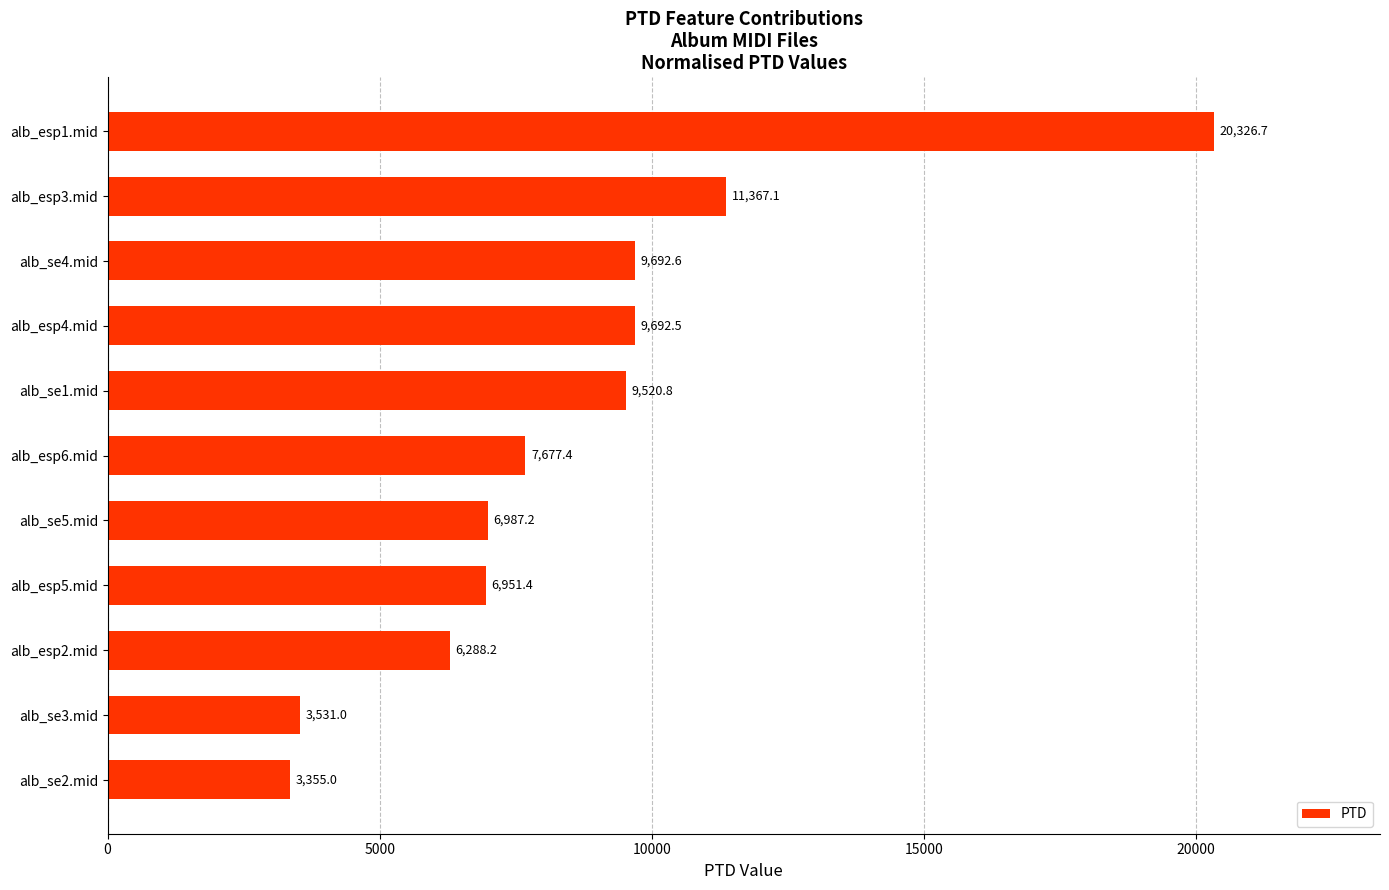

How many values exceed 7677?

6